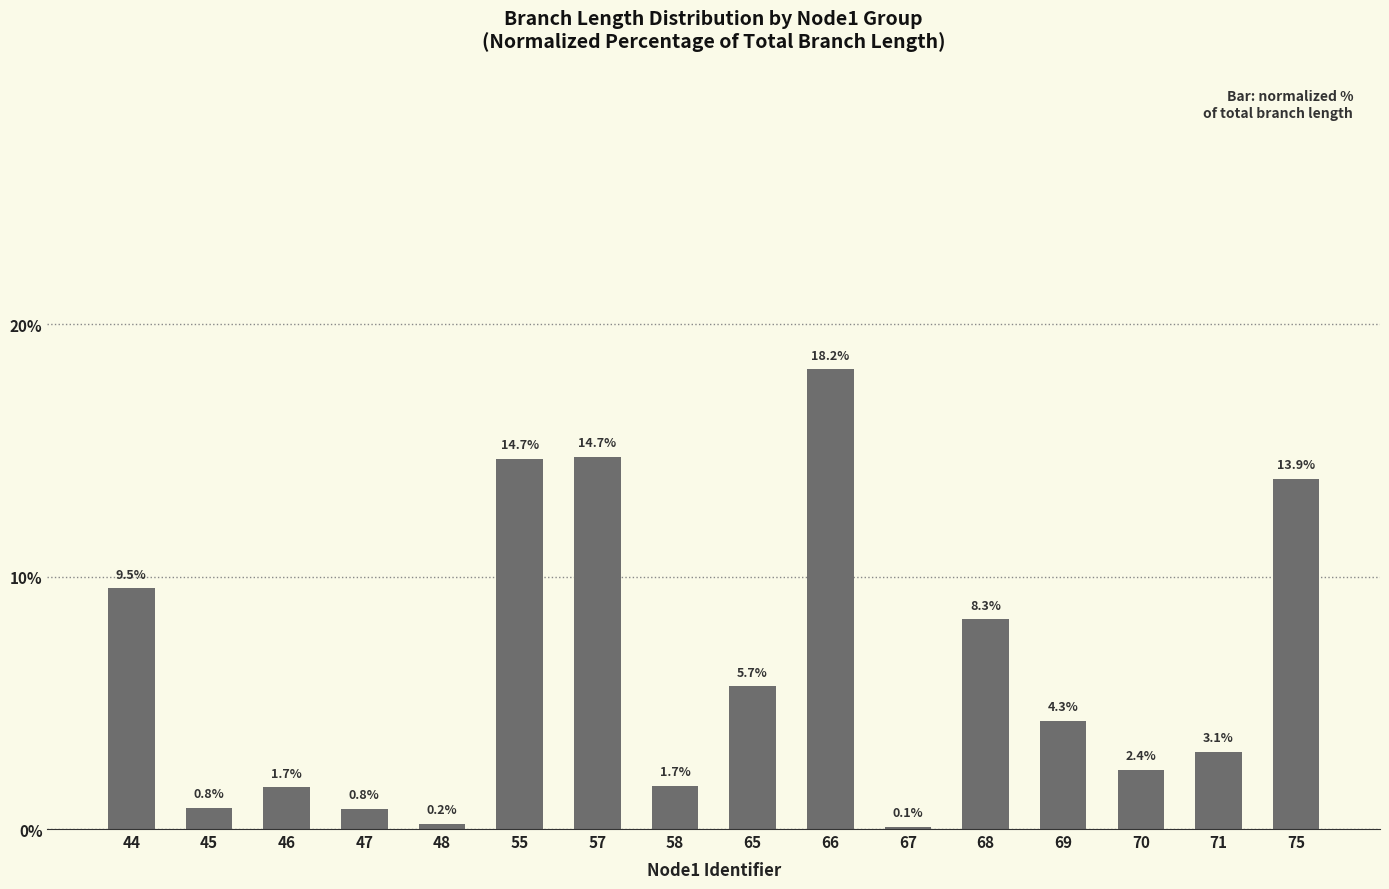

What is the value of the 1st bar from the left?

9.5